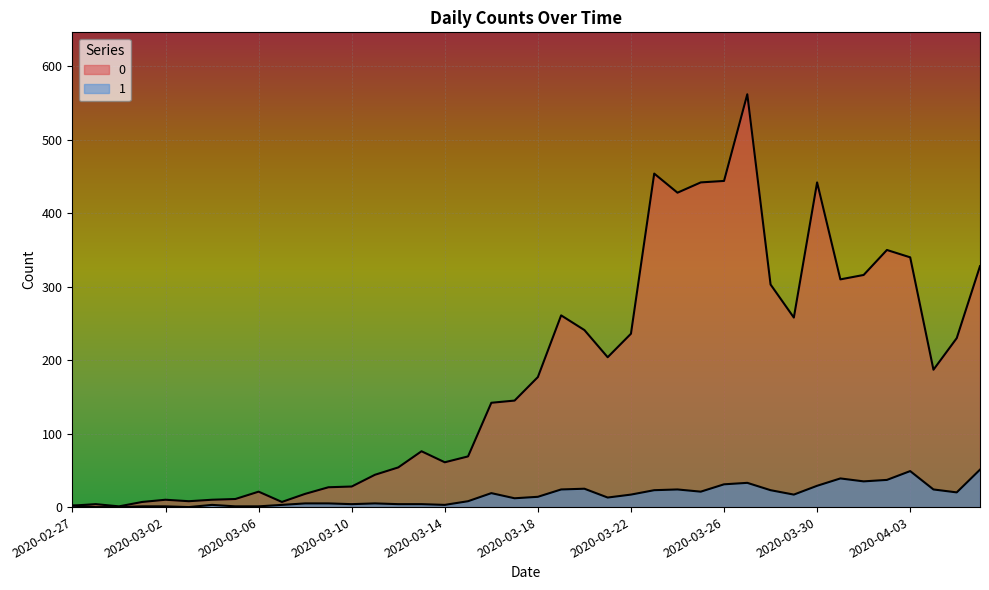

The value of 1 at 2020-02-27 is 3. True or false?

False